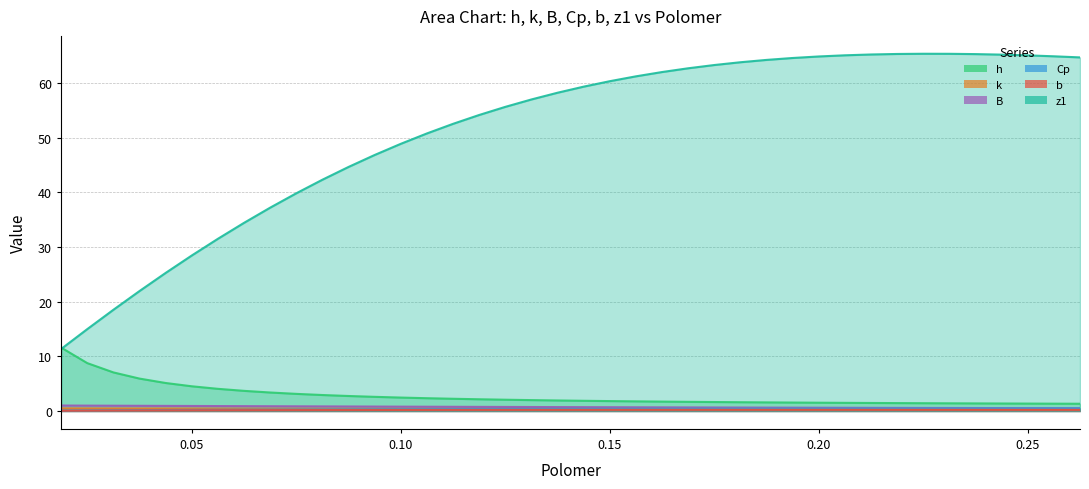

True or false: k has more than 1 points higher than both neighbors.

False